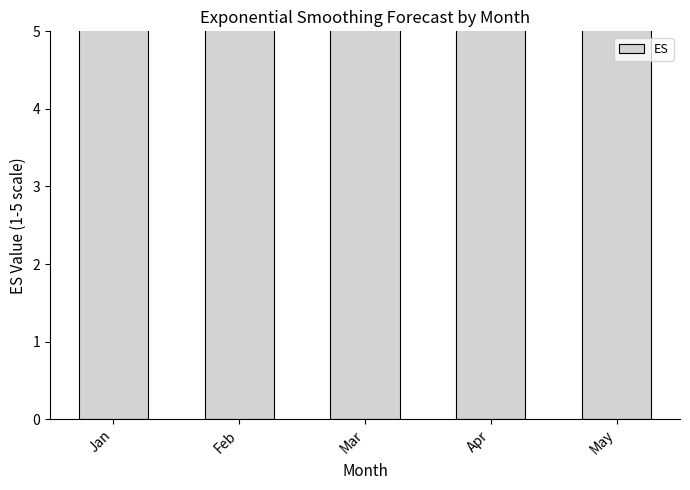

Rank the categories by value from highest to lowest.

Feb, May, Mar, Jan, Apr